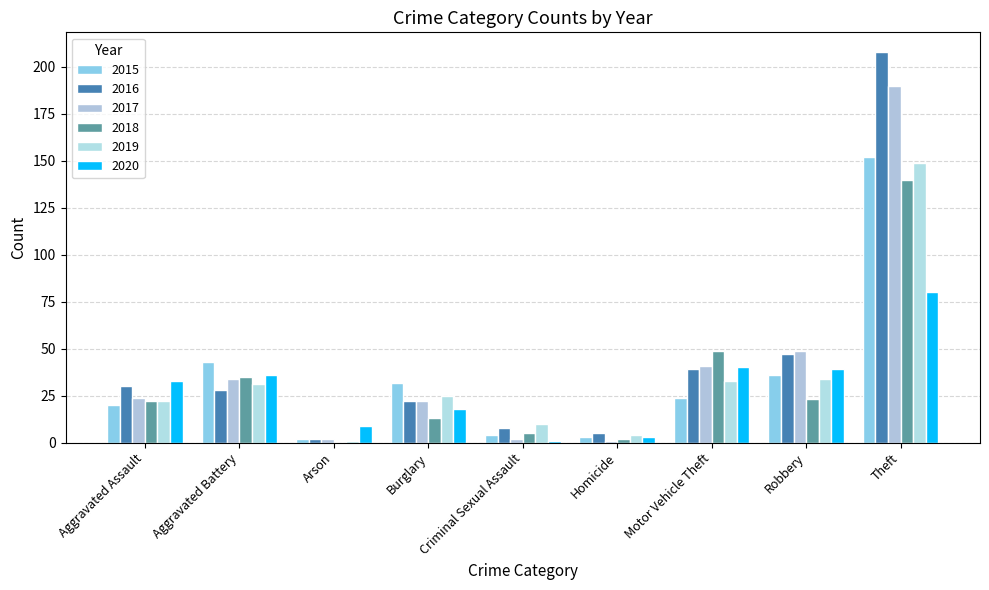

Reading right to left, list all the values displayed in this chart.

2015: Theft=152	Robbery=36	Motor Vehicle Theft=24	Homicide=3	Criminal Sexual Assault=4	Burglary=32	Arson=2	Aggravated Battery=43	Aggravated Assault=20
2016: Theft=208	Robbery=47	Motor Vehicle Theft=39	Homicide=5	Criminal Sexual Assault=8	Burglary=22	Arson=2	Aggravated Battery=28	Aggravated Assault=30
2017: Theft=190	Robbery=49	Motor Vehicle Theft=41	Homicide=1	Criminal Sexual Assault=2	Burglary=22	Arson=2	Aggravated Battery=34	Aggravated Assault=24
2018: Theft=140	Robbery=23	Motor Vehicle Theft=49	Homicide=2	Criminal Sexual Assault=5	Burglary=13	Arson=0	Aggravated Battery=35	Aggravated Assault=22
2019: Theft=149	Robbery=34	Motor Vehicle Theft=33	Homicide=4	Criminal Sexual Assault=10	Burglary=25	Arson=1	Aggravated Battery=31	Aggravated Assault=22
2020: Theft=80	Robbery=39	Motor Vehicle Theft=40	Homicide=3	Criminal Sexual Assault=1	Burglary=18	Arson=9	Aggravated Battery=36	Aggravated Assault=33